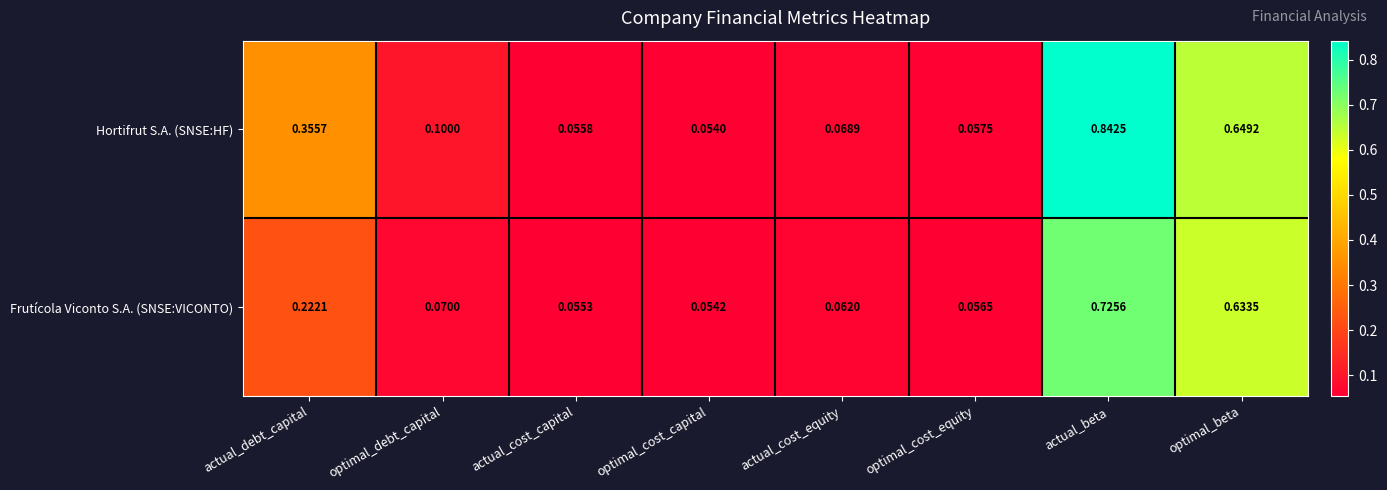

At which label does Hortifrut S.A. (SNSE:HF) reach its peak?

actual_beta